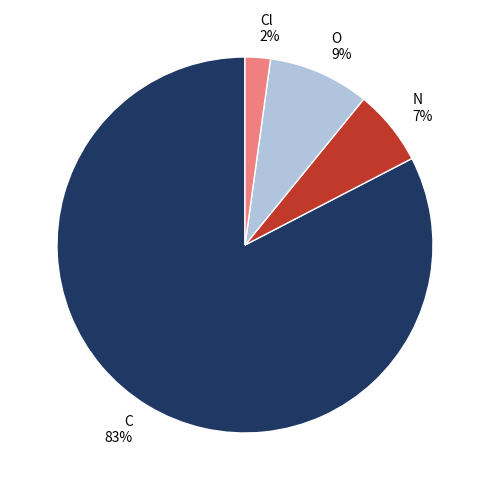

Do Cl and N together represent more than half of the pie?

No